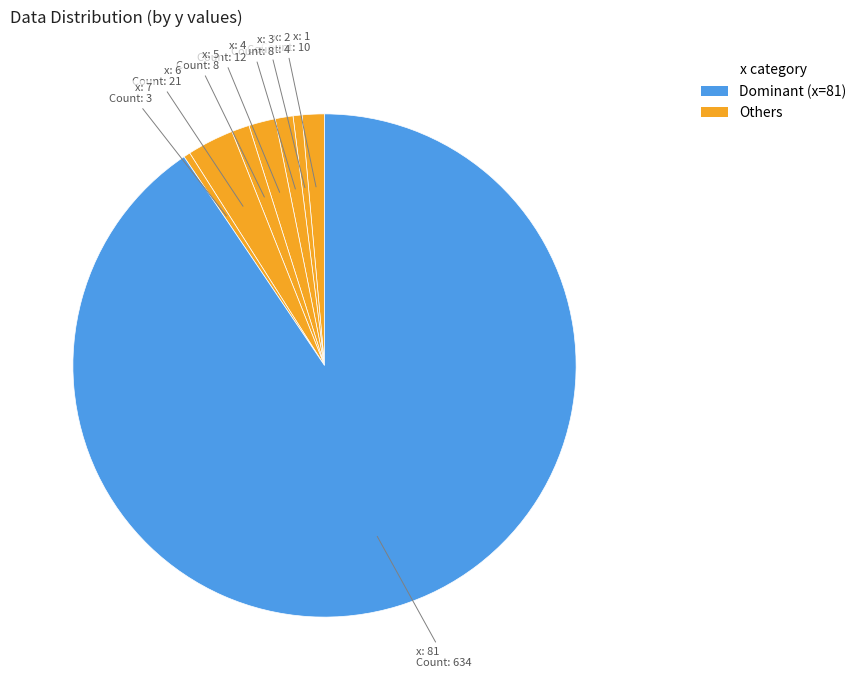

What is the majority slice?

81